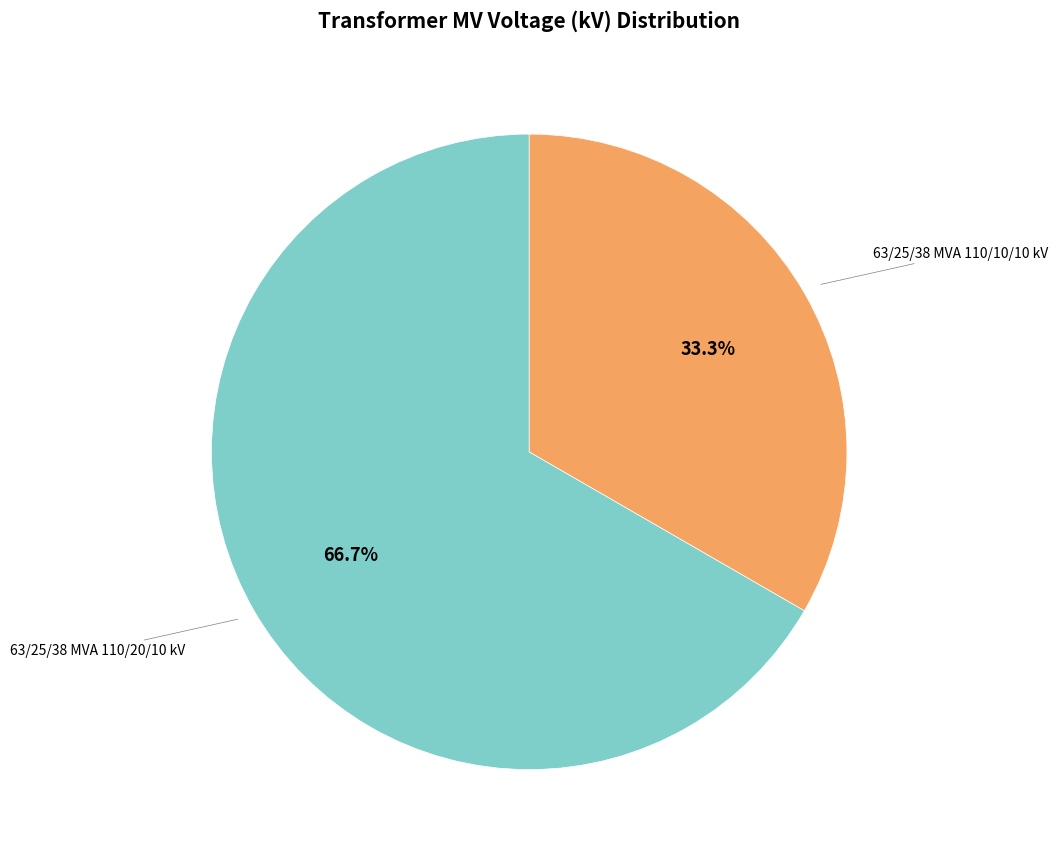

How many segments does this pie chart have?

2